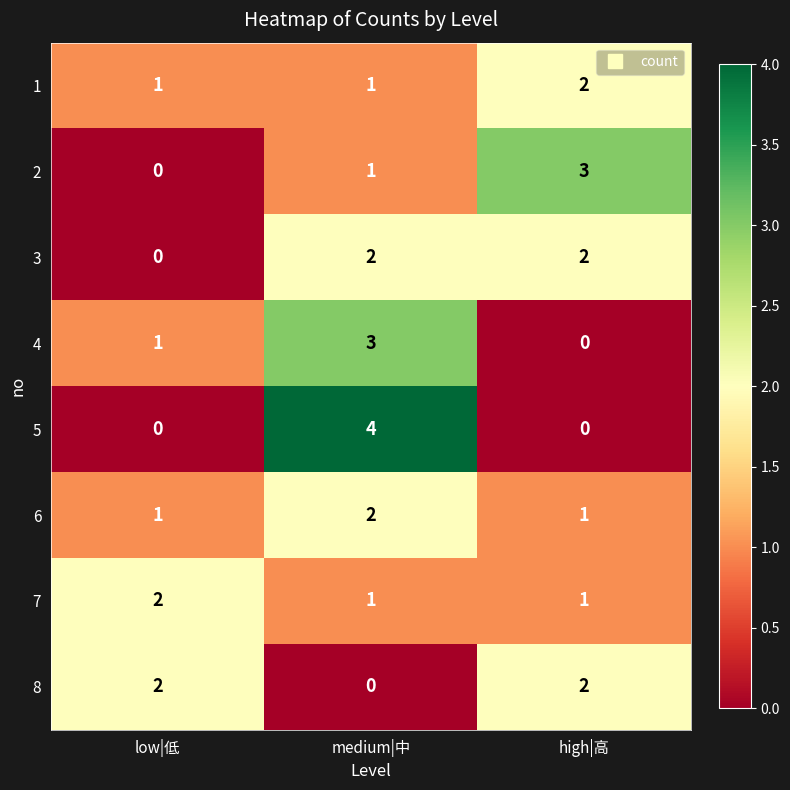

Between low|低 and medium|中, which series saw the biggest shift?

5